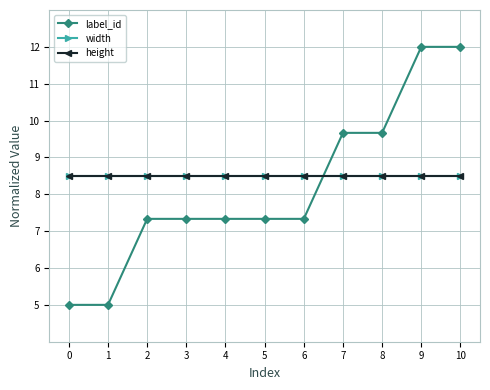

Does the chart have visible grid lines?

Yes